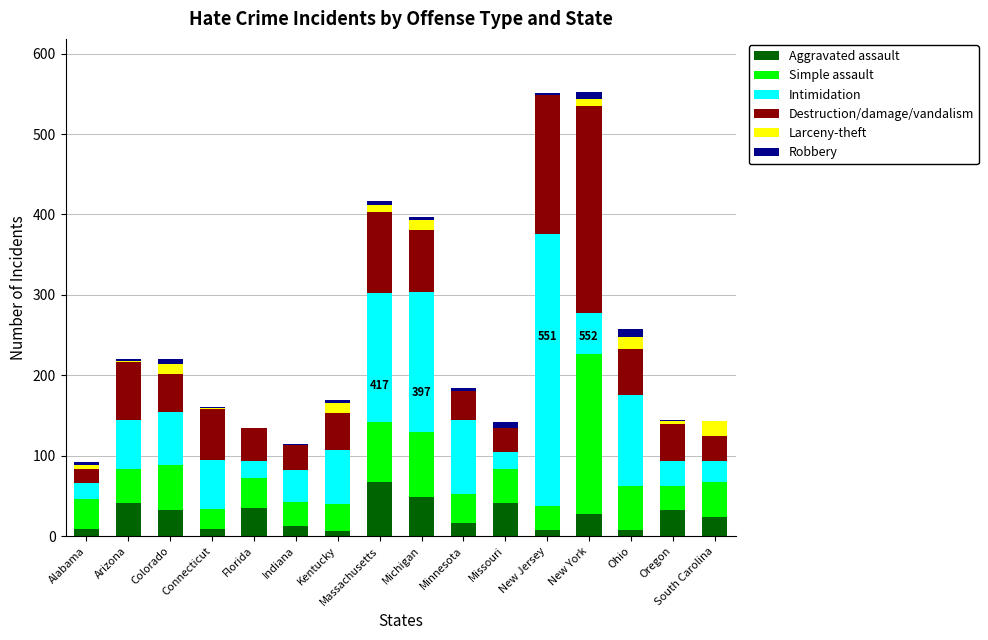

Are the bars horizontal?

No